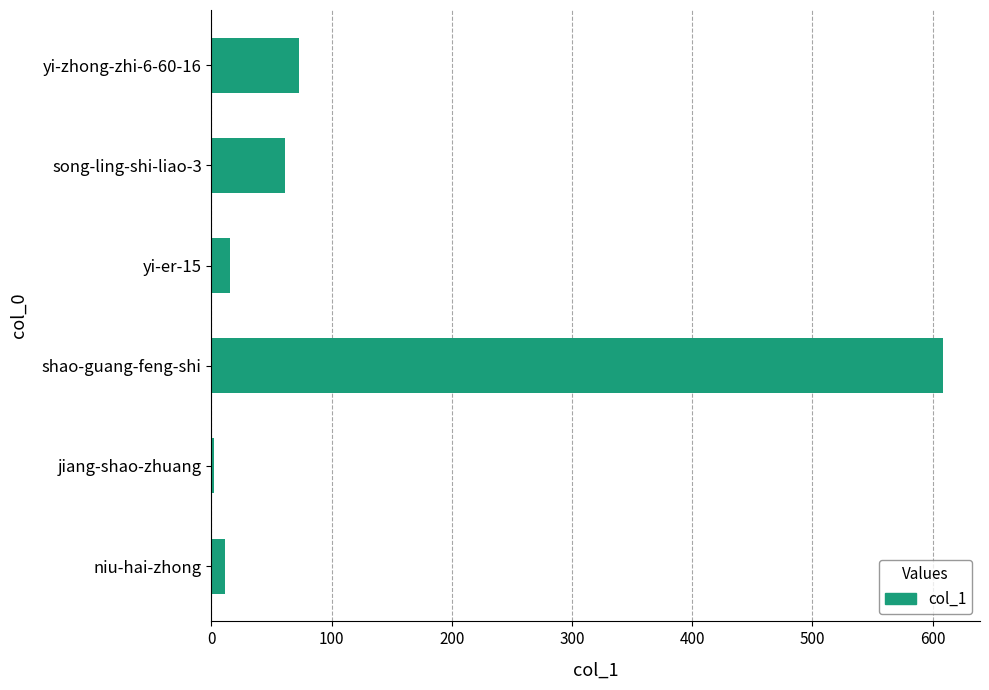

Which has a higher value, yi-er-15 or song-ling-shi-liao-3?

song-ling-shi-liao-3